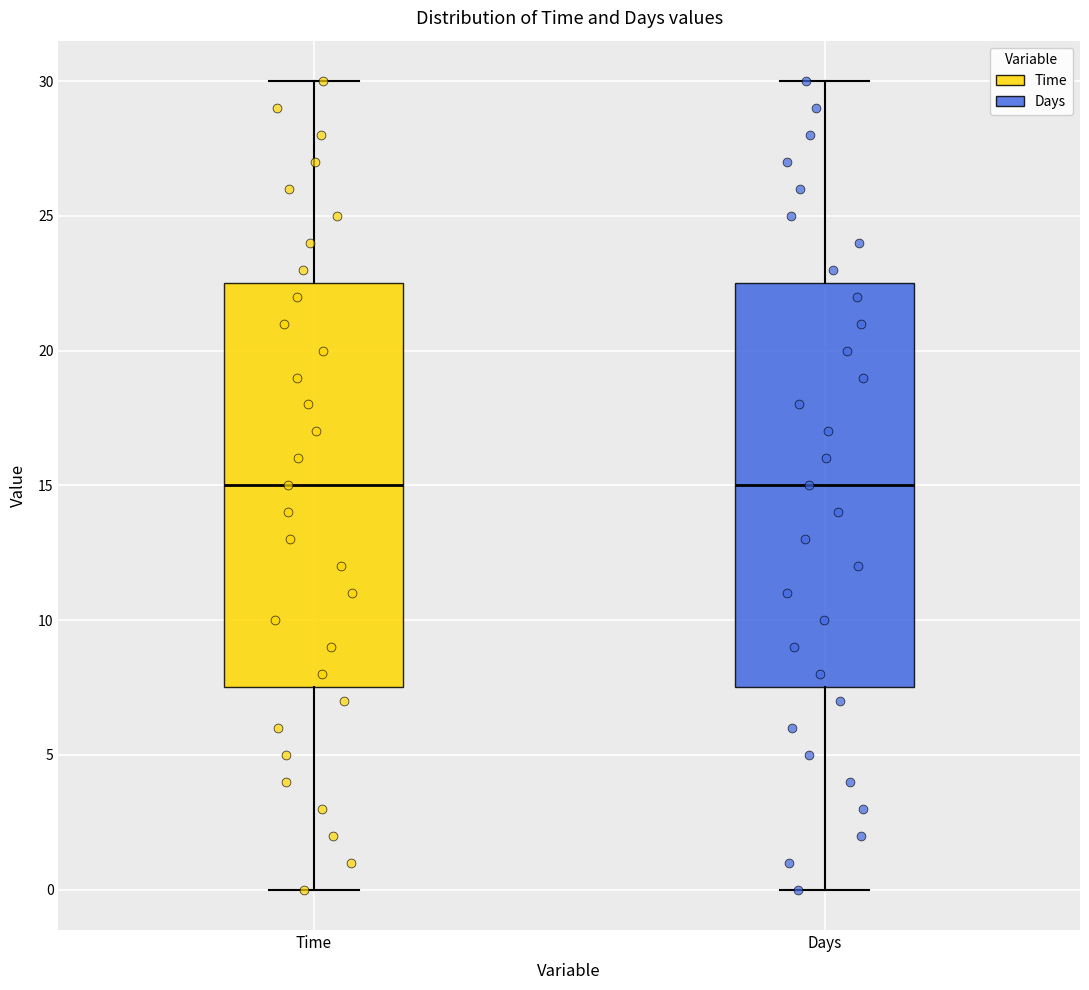

Reading left to right, transcribe this box plot: for each box, give where its median line is, the range the box spans, and where its two whiskers end, as read against the y-axis. The values are not printed on the chart, so give them approximately, as read against the axis.

Time: median 15.0, box 7.5 to 22.5, whiskers 0.0 to 30.0
Days: median 15.0, box 7.5 to 22.5, whiskers 0.0 to 30.0